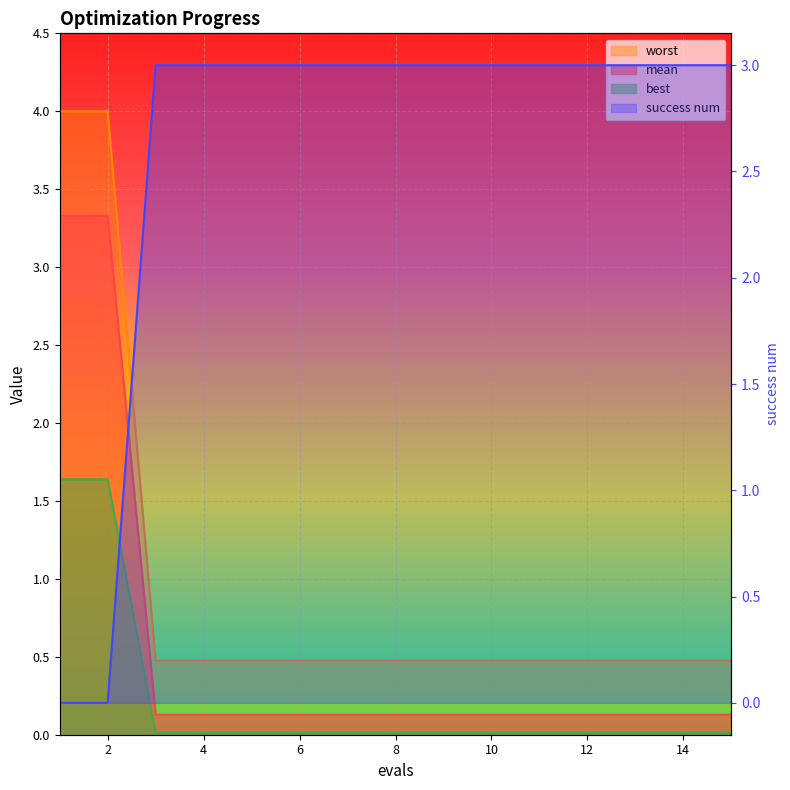

True or false: worst and best cross at least once.

False